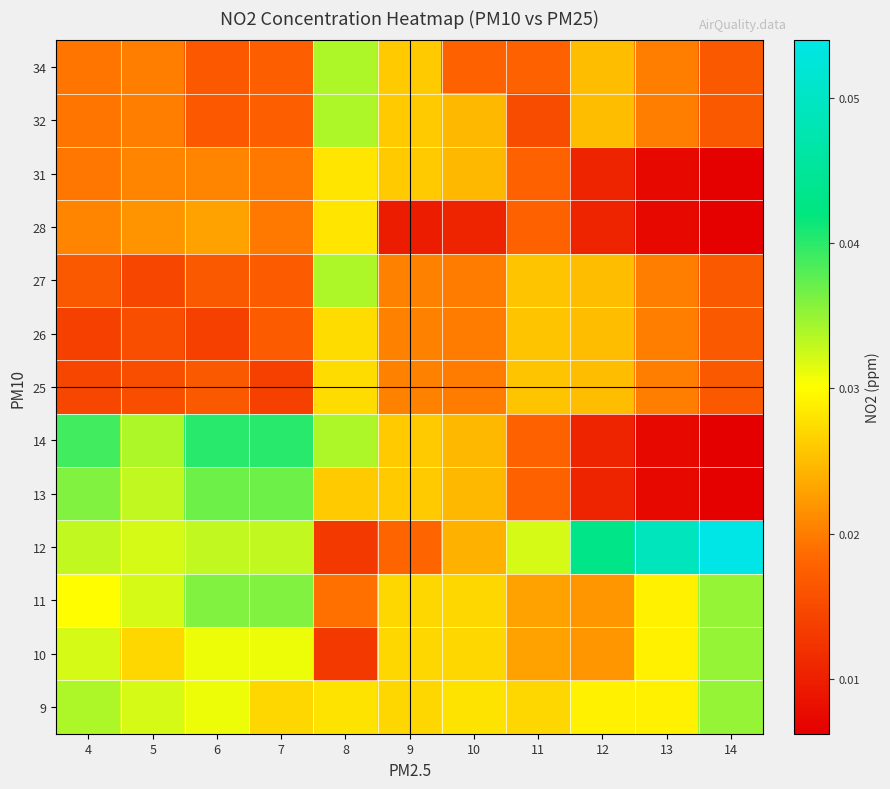

Reading left to right, extract all data points from this chart.

9: 4=0.0	5=0.0	6=0.0	7=0.0	8=0.0	9=0.0	10=0.0	11=0.0	12=0.0	13=0.0	14=0.0
10: 4=0.0	5=0.0	6=0.0	7=0.0	8=0.0	9=0.0	10=0.0	11=0.0	12=0.0	13=0.0	14=0.0
11: 4=0.0	5=0.0	6=0.0	7=0.0	8=0.0	9=0.0	10=0.0	11=0.0	12=0.0	13=0.0	14=0.0
12: 4=0.0	5=0.0	6=0.0	7=0.0	8=0.0	9=0.0	10=0.0	11=0.0	12=0.0	13=0.0	14=0.1
13: 4=0.0	5=0.0	6=0.0	7=0.0	8=0.0	9=0.0	10=0.0	11=0.0	12=0.0	13=0.0	14=0.0
14: 4=0.0	5=0.0	6=0.0	7=0.0	8=0.0	9=0.0	10=0.0	11=0.0	12=0.0	13=0.0	14=0.0
25: 4=0.0	5=0.0	6=0.0	7=0.0	8=0.0	9=0.0	10=0.0	11=0.0	12=0.0	13=0.0	14=0.0
26: 4=0.0	5=0.0	6=0.0	7=0.0	8=0.0	9=0.0	10=0.0	11=0.0	12=0.0	13=0.0	14=0.0
27: 4=0.0	5=0.0	6=0.0	7=0.0	8=0.0	9=0.0	10=0.0	11=0.0	12=0.0	13=0.0	14=0.0
28: 4=0.0	5=0.0	6=0.0	7=0.0	8=0.0	9=0.0	10=0.0	11=0.0	12=0.0	13=0.0	14=0.0
31: 4=0.0	5=0.0	6=0.0	7=0.0	8=0.0	9=0.0	10=0.0	11=0.0	12=0.0	13=0.0	14=0.0
32: 4=0.0	5=0.0	6=0.0	7=0.0	8=0.0	9=0.0	10=0.0	11=0.0	12=0.0	13=0.0	14=0.0
34: 4=0.0	5=0.0	6=0.0	7=0.0	8=0.0	9=0.0	10=0.0	11=0.0	12=0.0	13=0.0	14=0.0